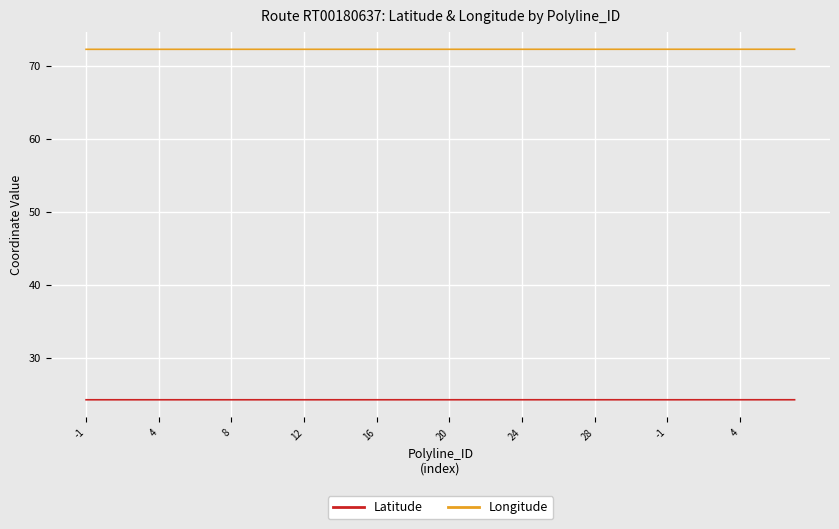

What is the lowest value of the Latitude series?

24.2